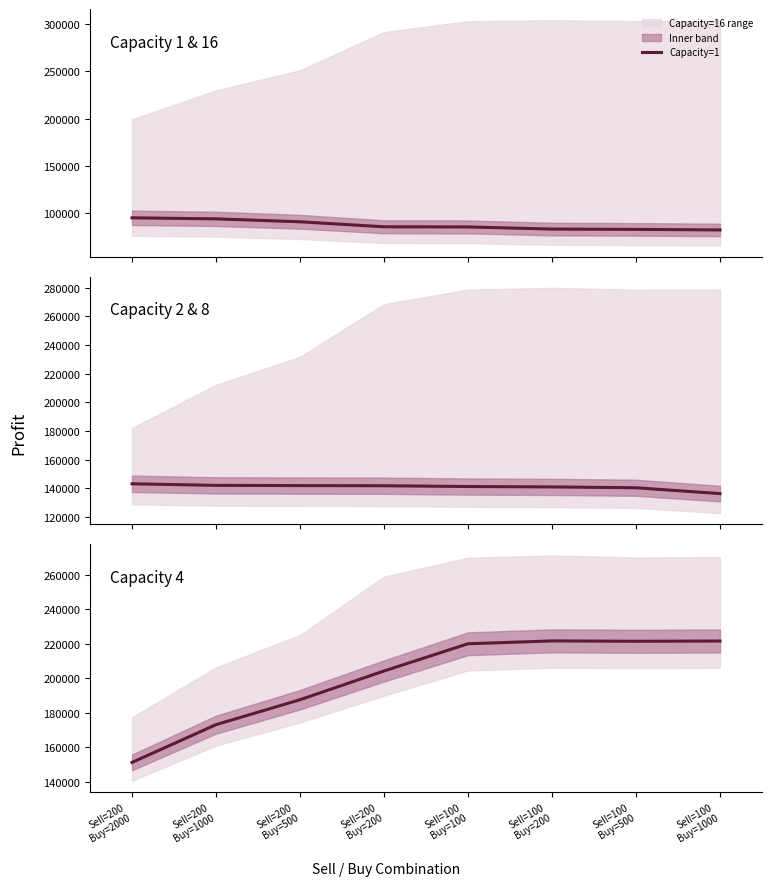

At which label does Capacity=1 first exceed 85670?

Sell=200
Buy=2000